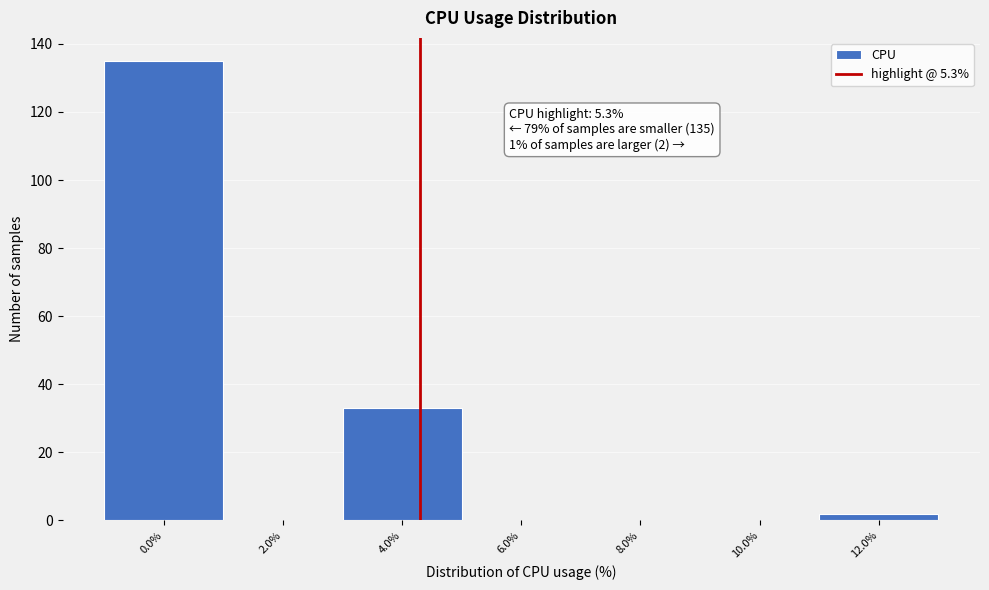

Reading right to left, transcribe all the data shown in this chart.

12.0%=2	10.0%=0	8.0%=0	6.0%=0	4.0%=33	2.0%=0	0.0%=135